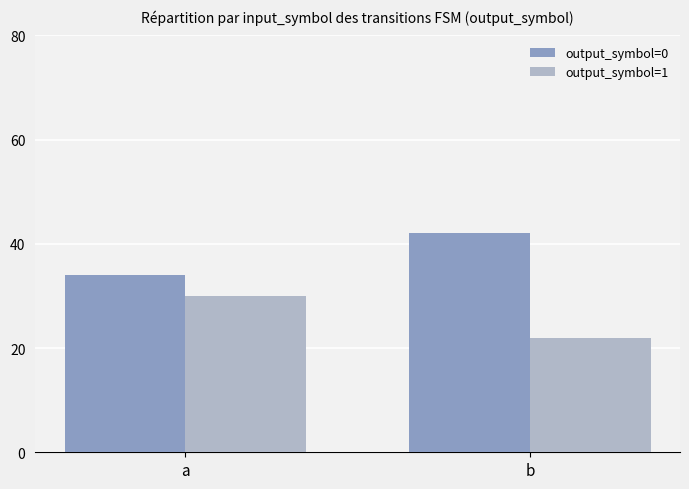

What is the value of the output_symbol=1 bar at the 1st from the left?

30